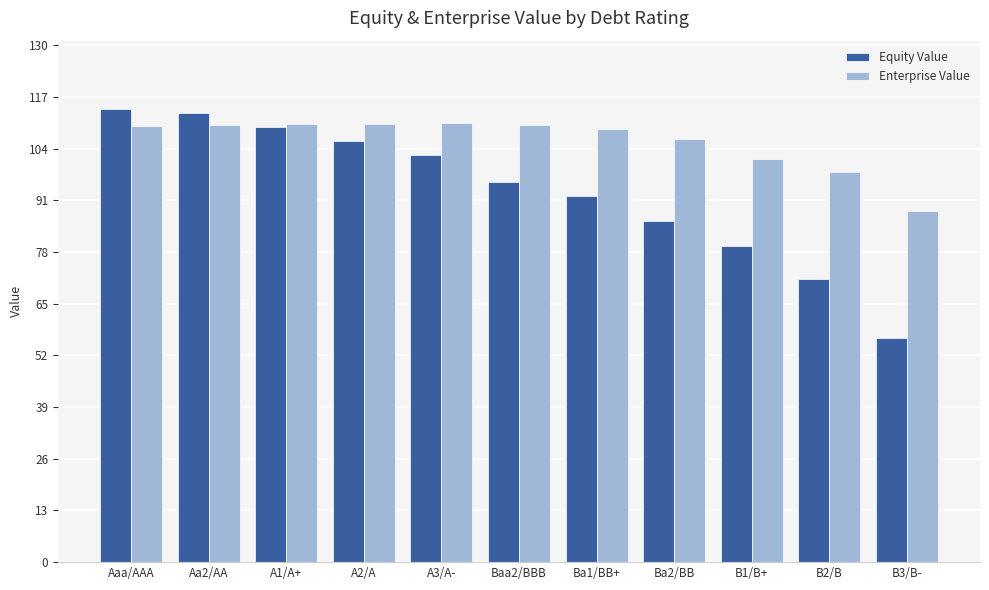

Rank the series by their average value, from highest to lowest.

Enterprise Value, Equity Value